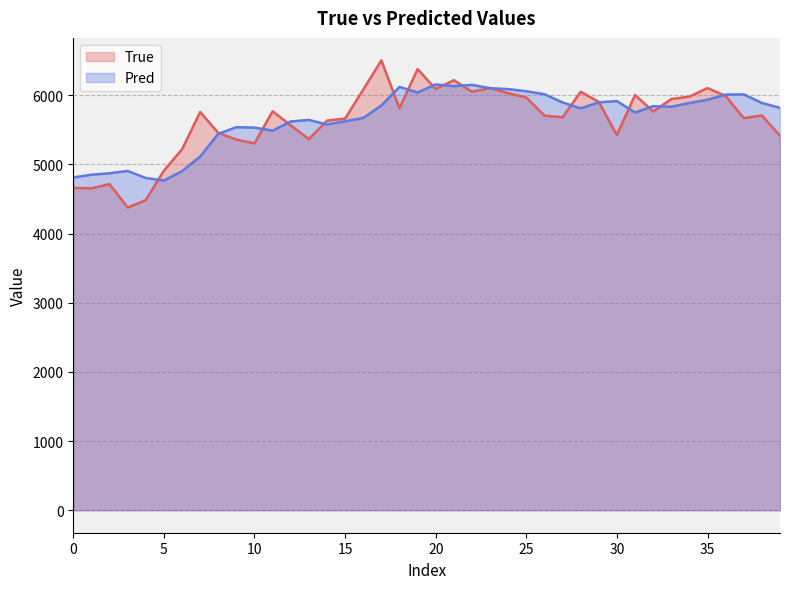

Rank the series by their maximum value, from highest to lowest.

True, Pred